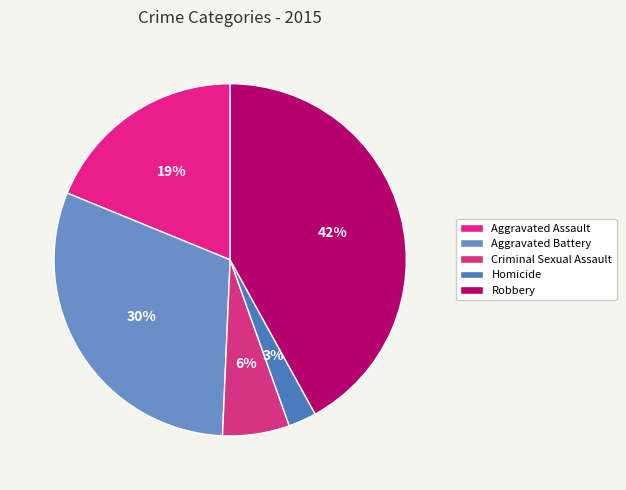

How many slices are in this pie chart?

5